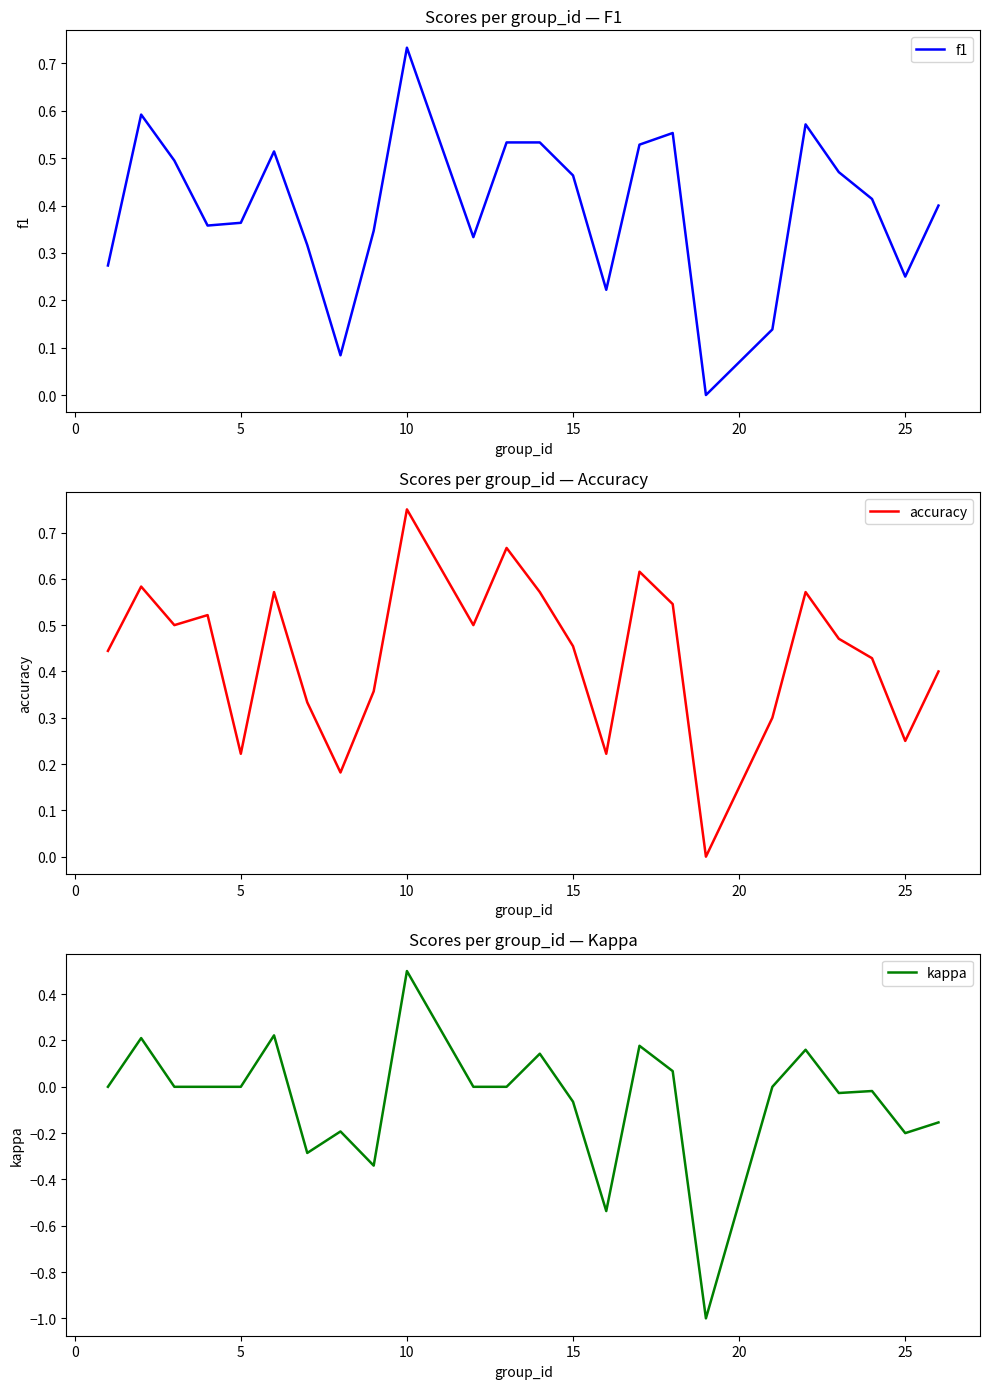

At how many categories does at least one series exceed 0?

23